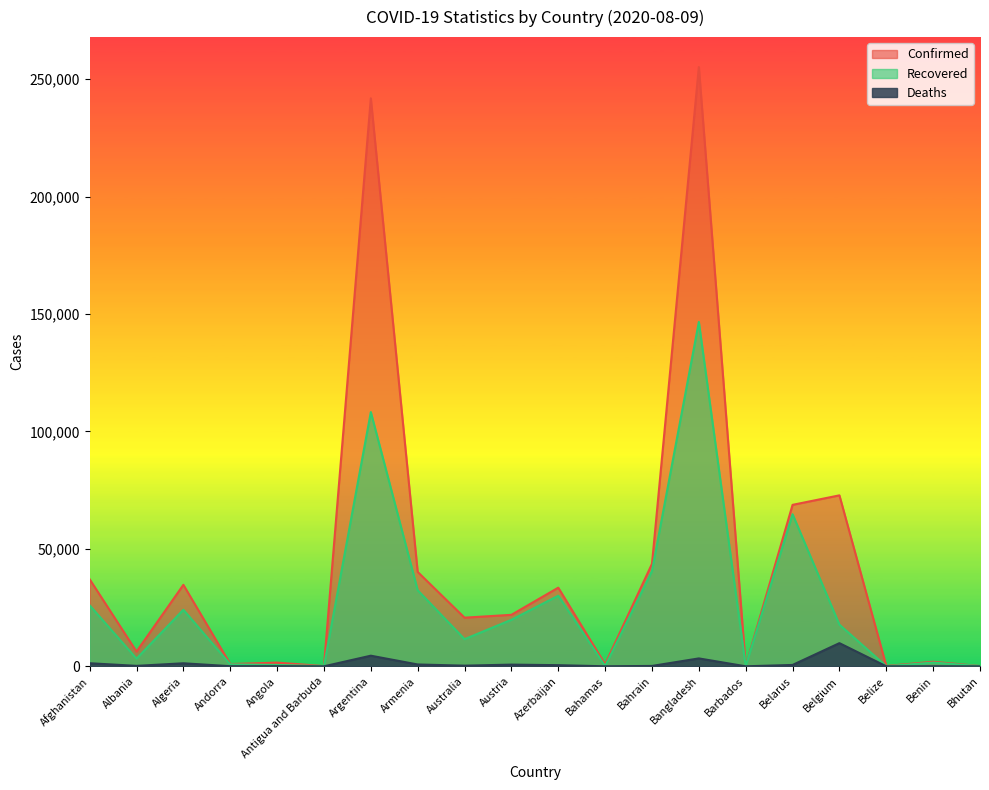

What value does the Confirmed series have at Benin, to the nearest 100?

1900